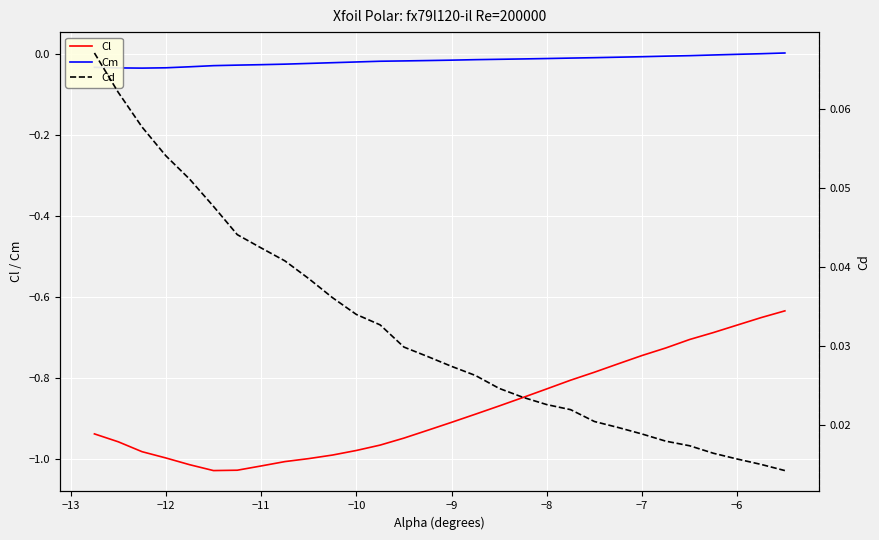

True or false: Cl and Cm cross at least once.

False